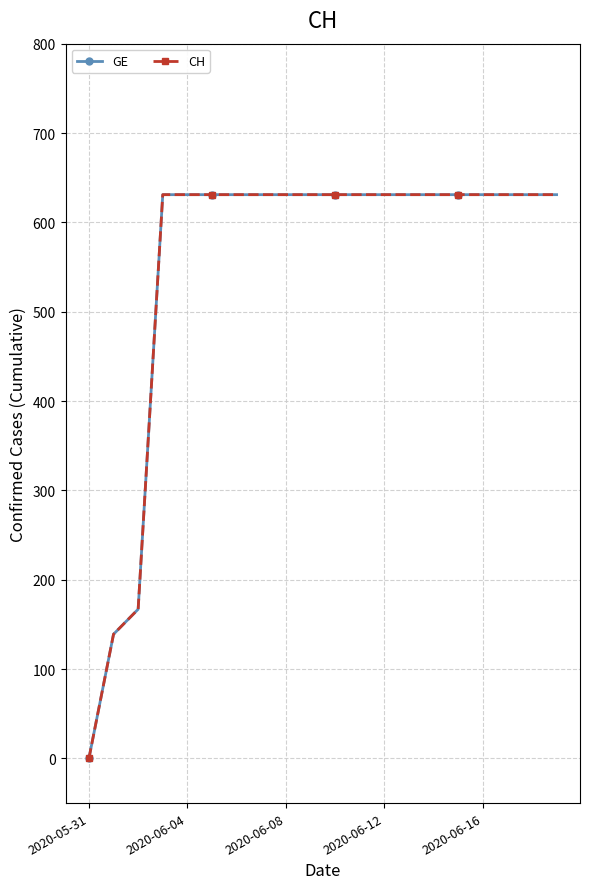

Reading left to right, transcribe all the data shown in this chart.

GE: 0	139	167	631	631	631	631	631	631	631	631	631	631	631	631	631	631	631	631	631
CH: 0	139	167	631	631	631	631	631	631	631	631	631	631	631	631	631	631	631	631	631